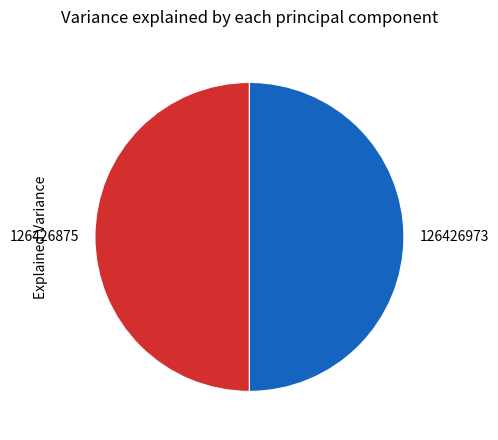

Do 126426973 and 126426875 together represent more than half of the pie?

Yes